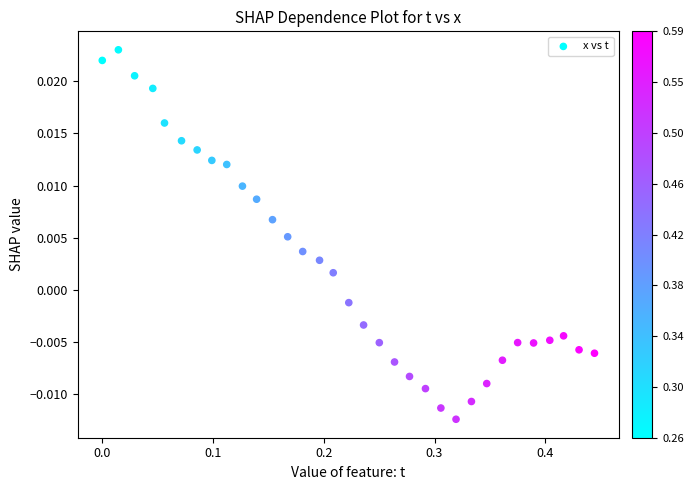

What is the range of X values (max minus min)?

0.4